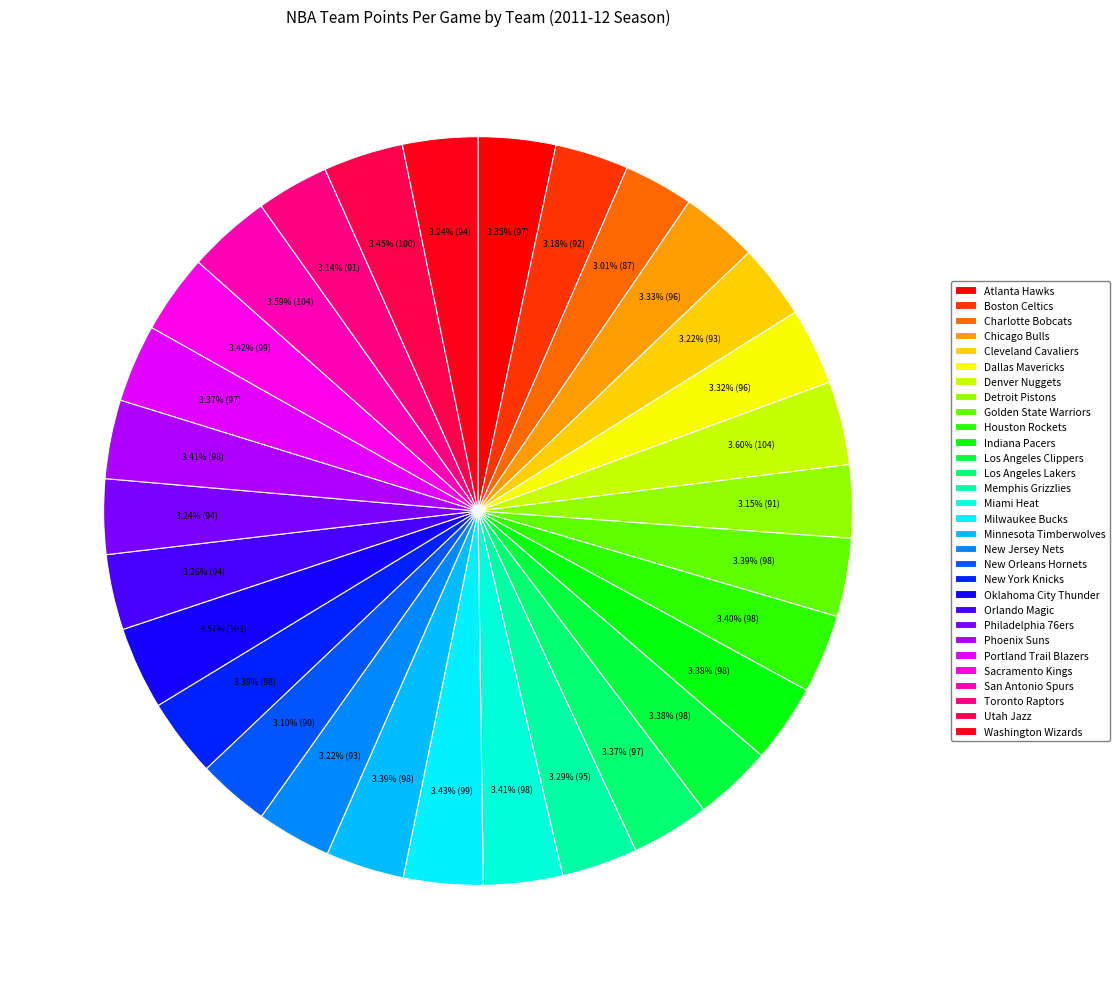

To the nearest percent, what portion does New York Knicks represent?

3%